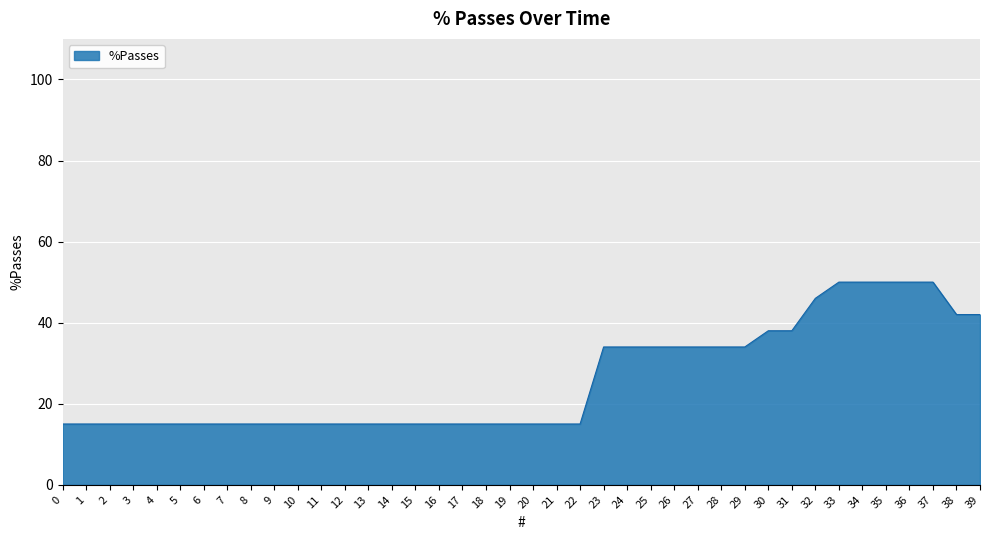

What is the change in value from 20 to 33?

+35